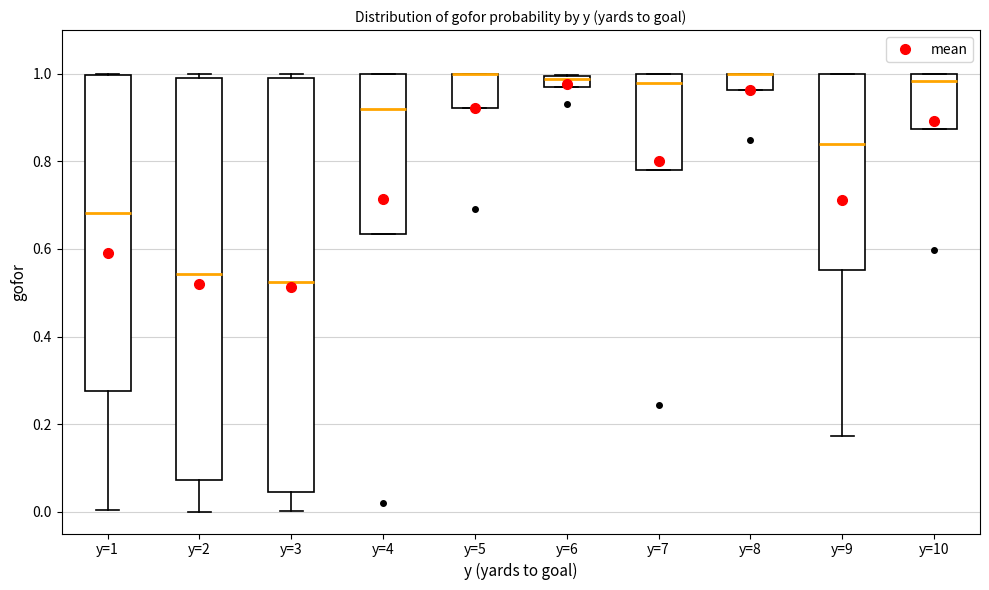

Which box is the tallest, from its lower edge to its upper edge?

y=3